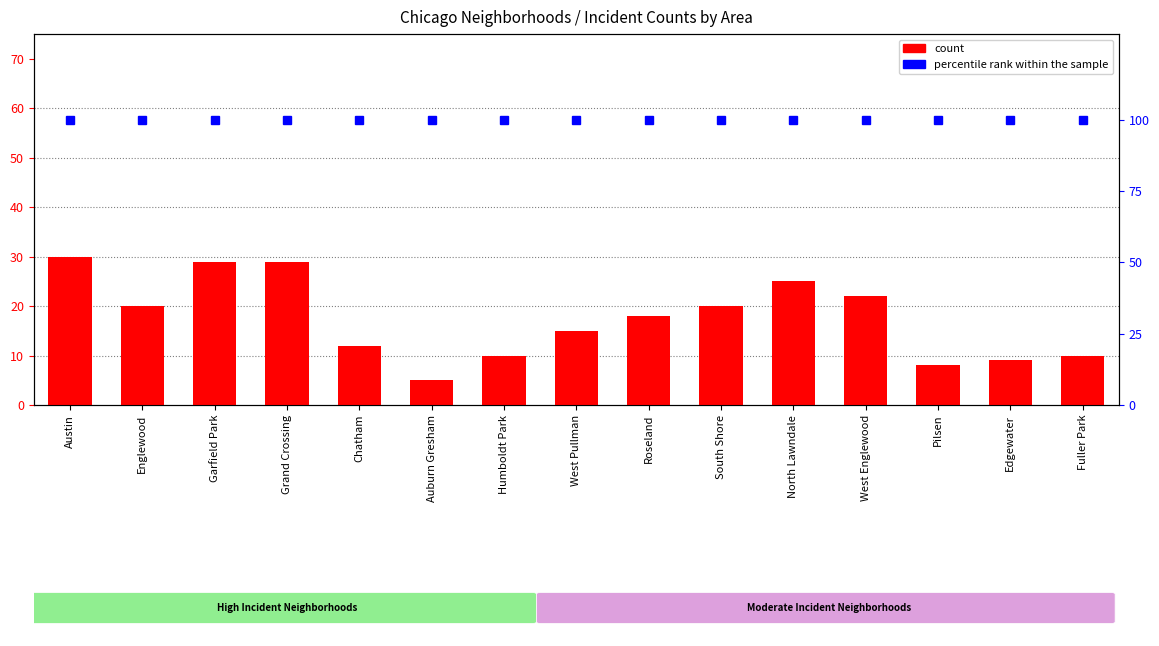

Which series has the widest spread of values?

2023 count